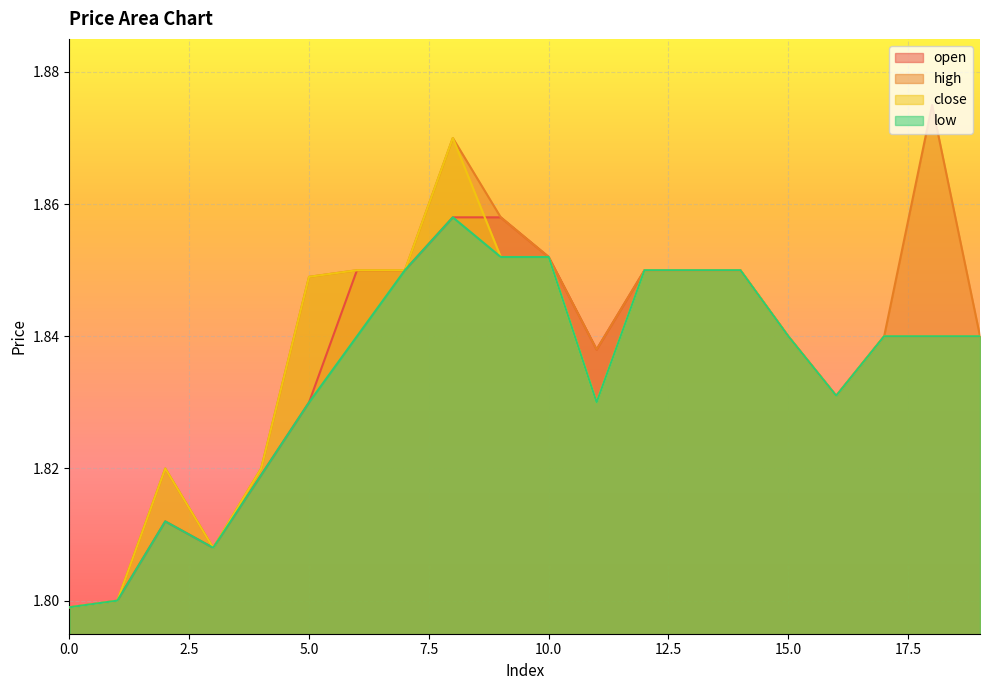

Between 1 and 14, which series saw the biggest shift?

open